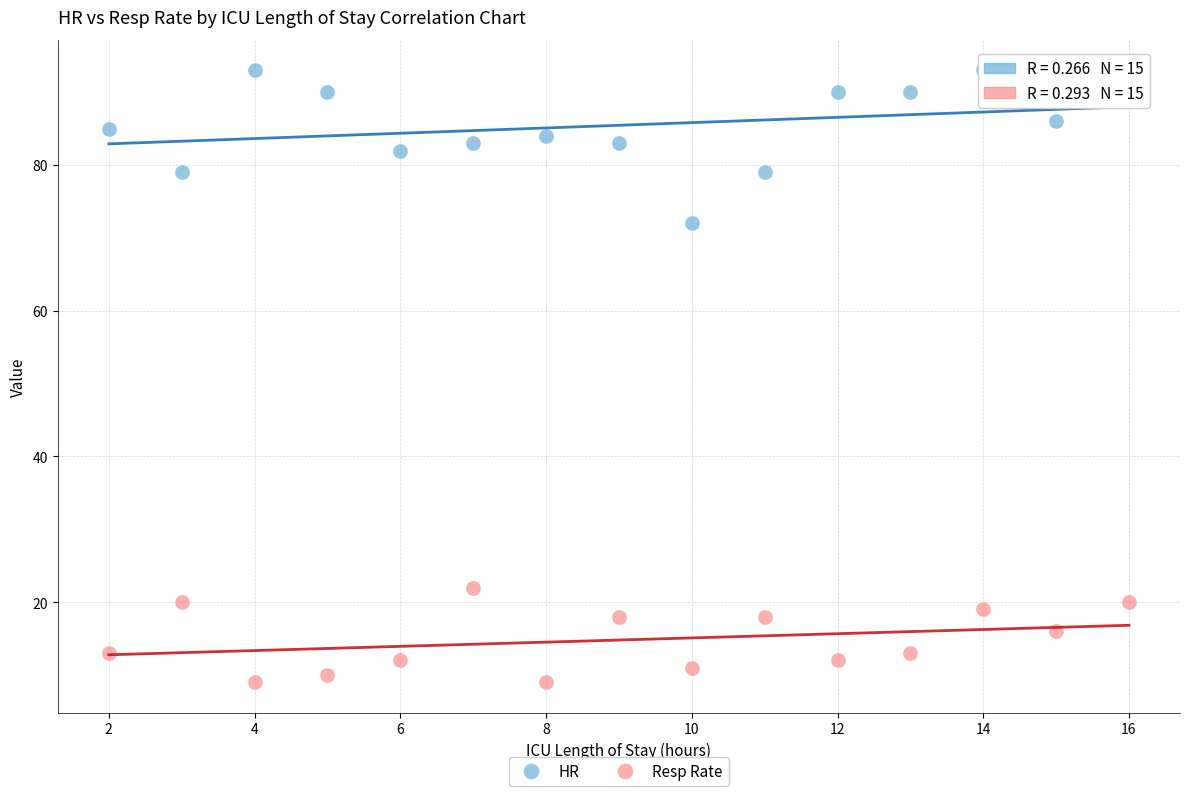

Which series contains the lowest Y value?

Resp Rate